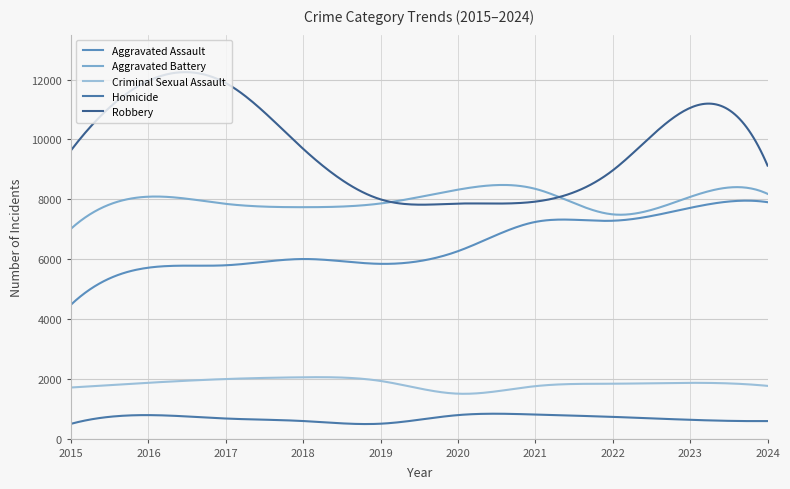

True or false: Homicide and Aggravated Assault intersect in this chart.

False